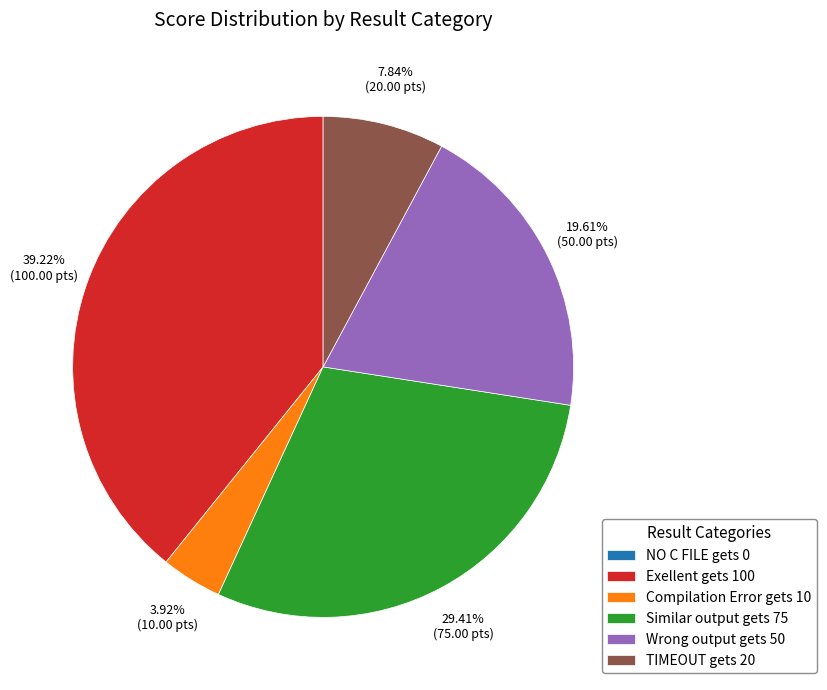

What is the largest slice in the pie chart?

Exellent gets 100